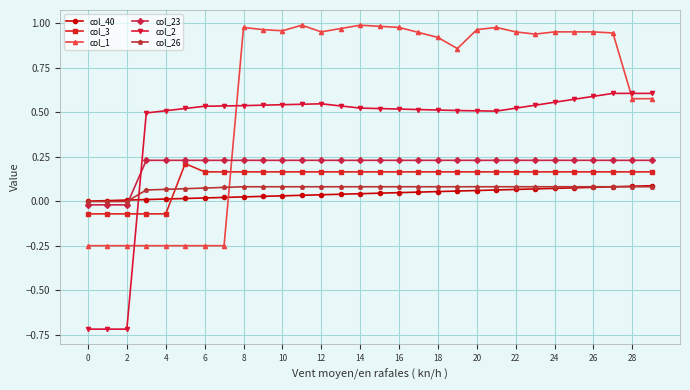

Which series ends up on top after the final intersection of col_26 and col_1?

col_1